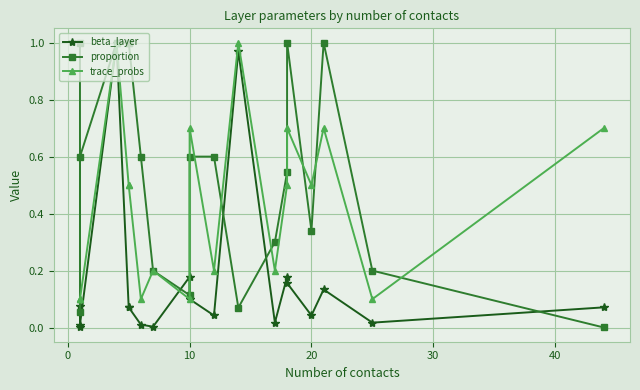

How many times do beta_layer and trace_probs cross each other?

2